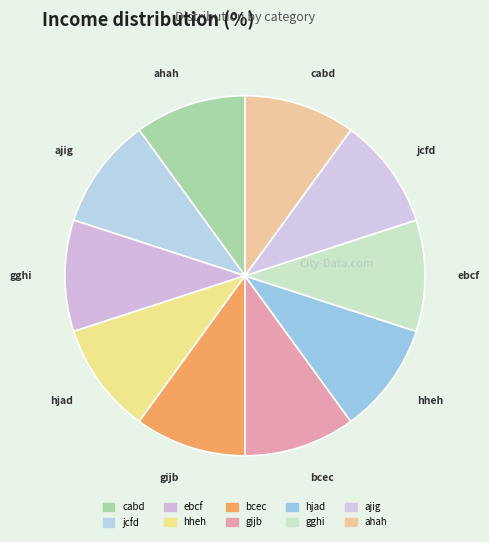

The gghi slice represents 21% of the pie. True or false?

False